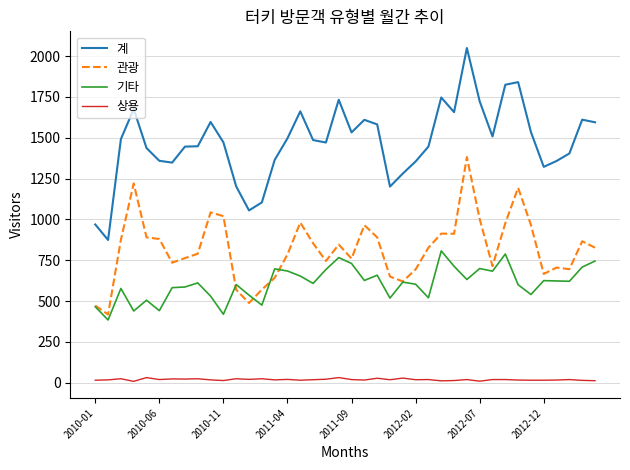

True or false: 관광 and 기타 intersect in this chart.

True